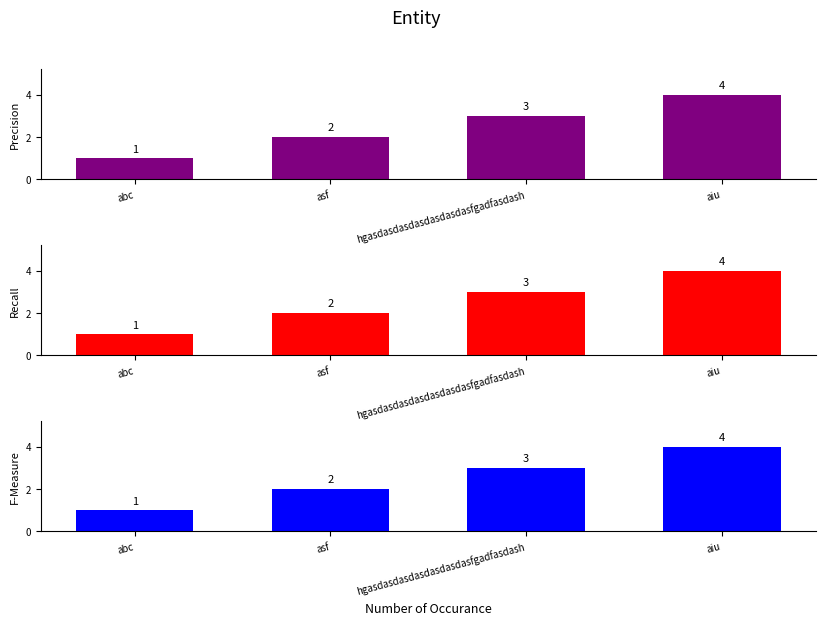

What is the sum of the Precision values at hgasdasdasdasdasdasdasfgadfasdash and abc?

4